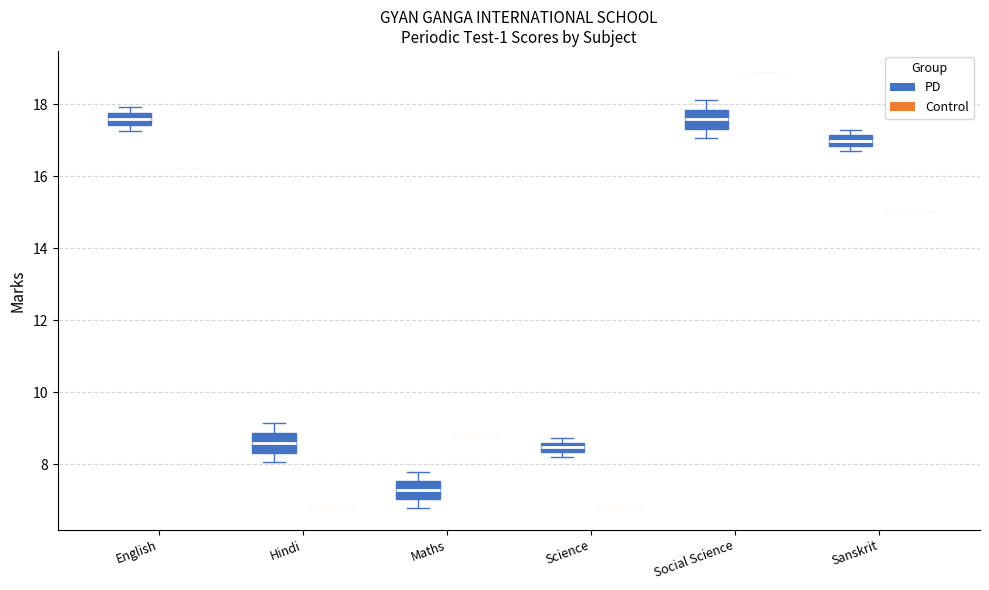

Where does the lower whisker of the box for Hindi (PD) end on the y-axis? The values are not printed on the chart, so give them approximately, as read against the axis.

8.0